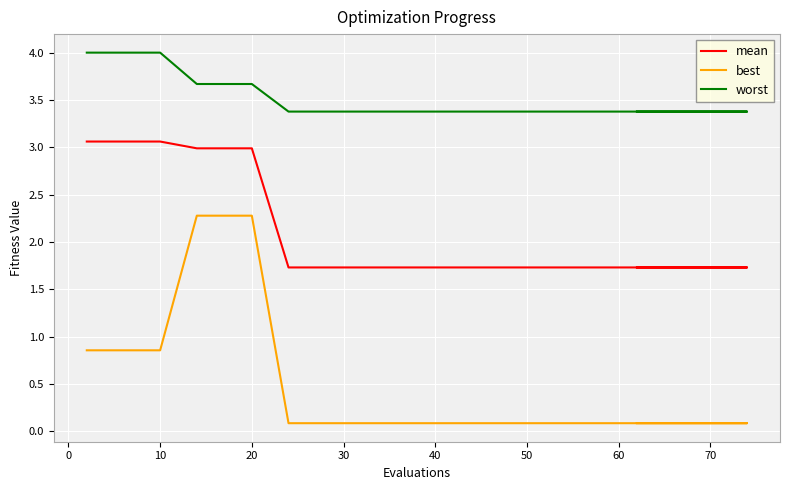

The worst series shows 4.0 at 10. True or false?

True